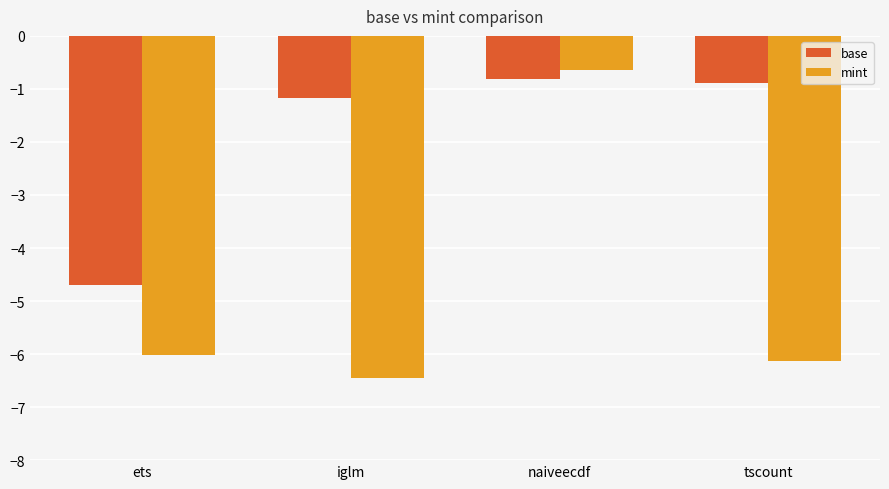

Reading right to left, transcribe all the data shown in this chart.

base: tscount=-0.9	naiveecdf=-0.8	iglm=-1.2	ets=-4.7
mint: tscount=-6.1	naiveecdf=-0.6	iglm=-6.4	ets=-6.0